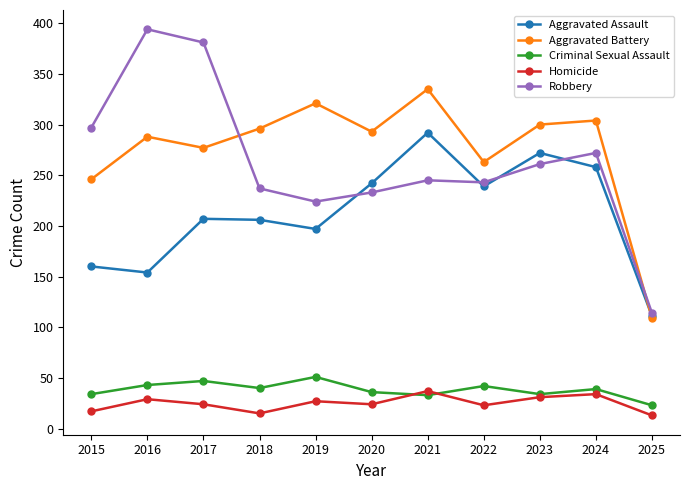

What is the difference between the highest and lowest values at 2024?

270